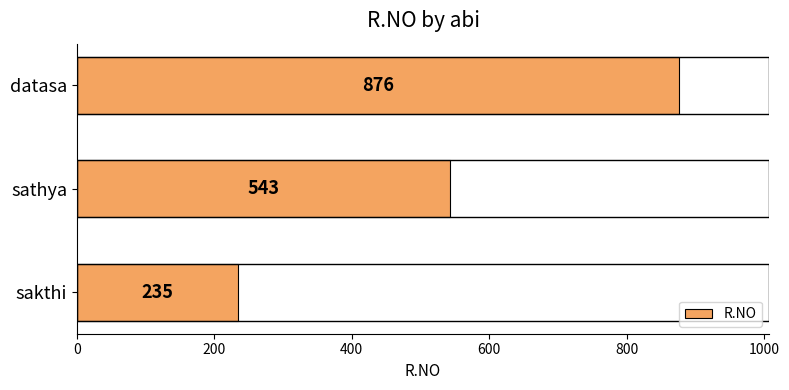

Where is the data nearest to the value 555?

sathya